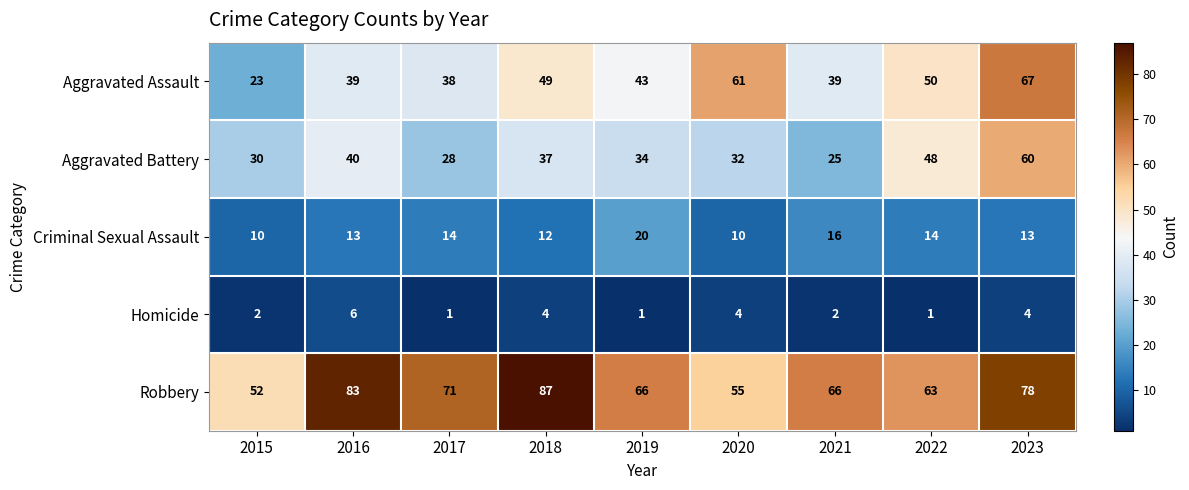

True or false: Homicide has a value of 4 at 2018.

True